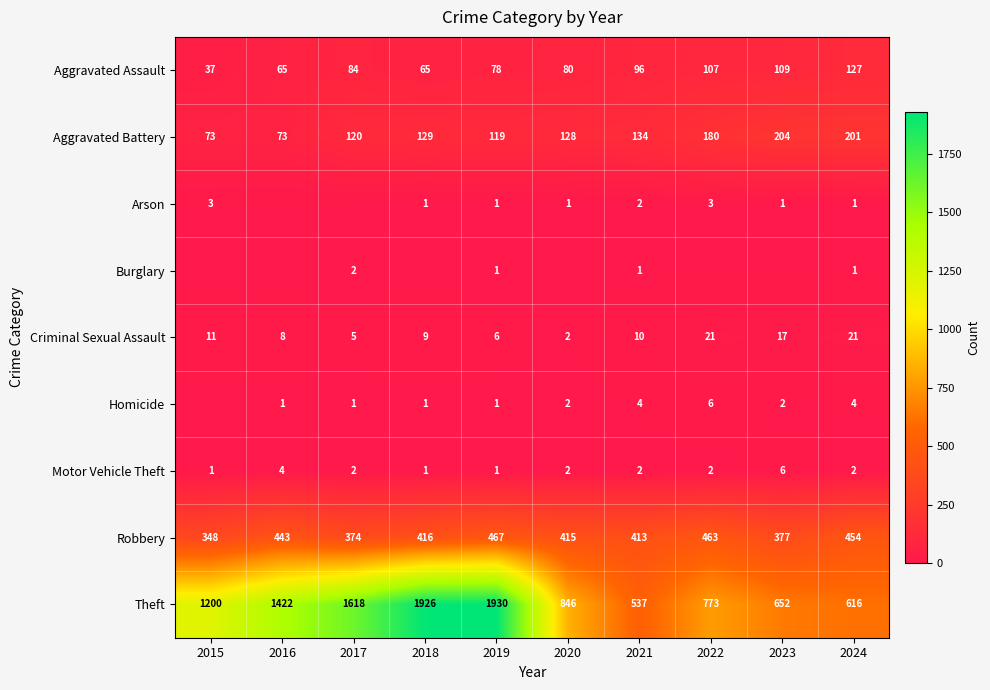

The value of Arson at 2015 is 1. True or false?

False